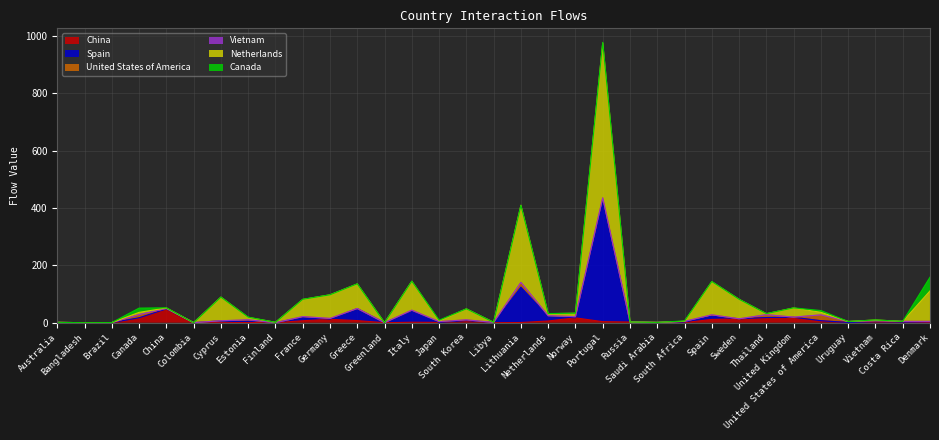

True or false: China and Netherlands cross at least once.

False